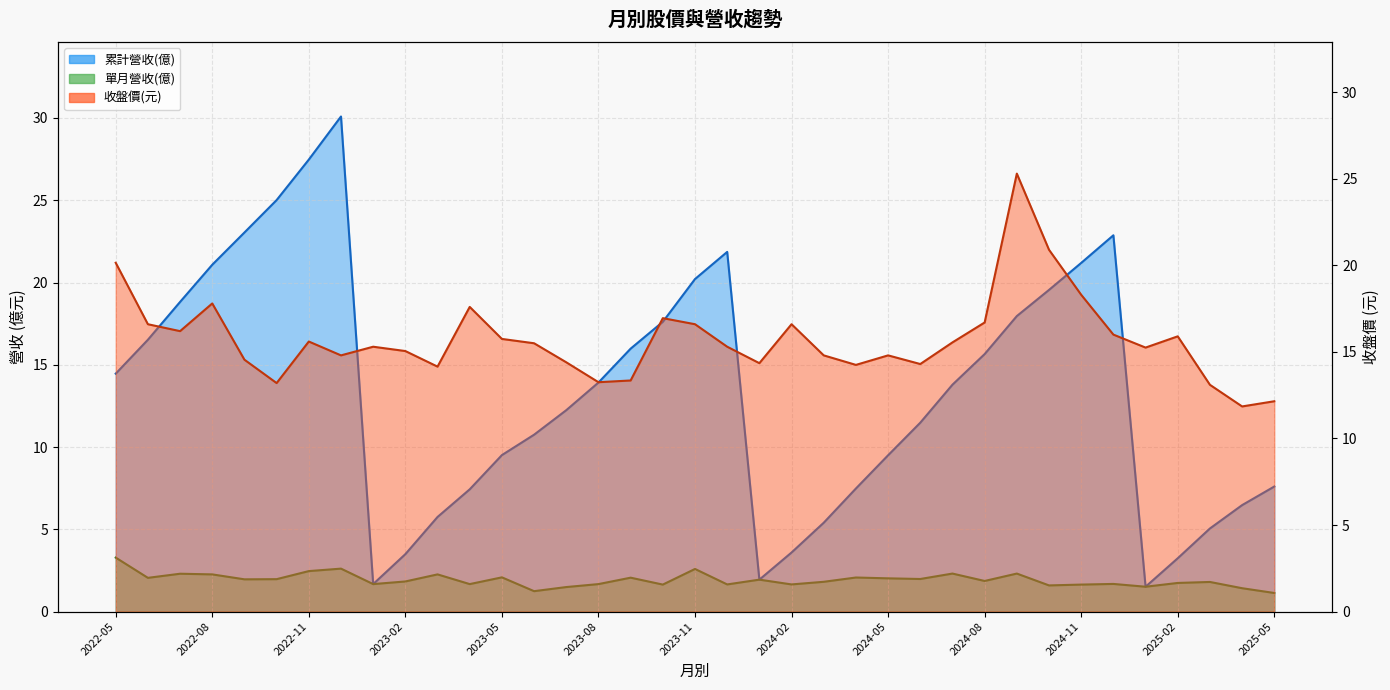

What is the label of the 22nd point from the right?

2023-08